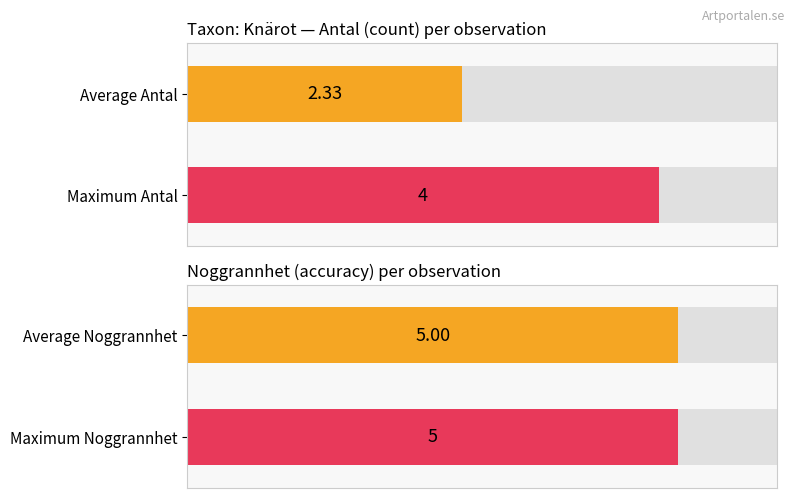

What are all the series names shown in the legend?

Antal, Noggrannhet